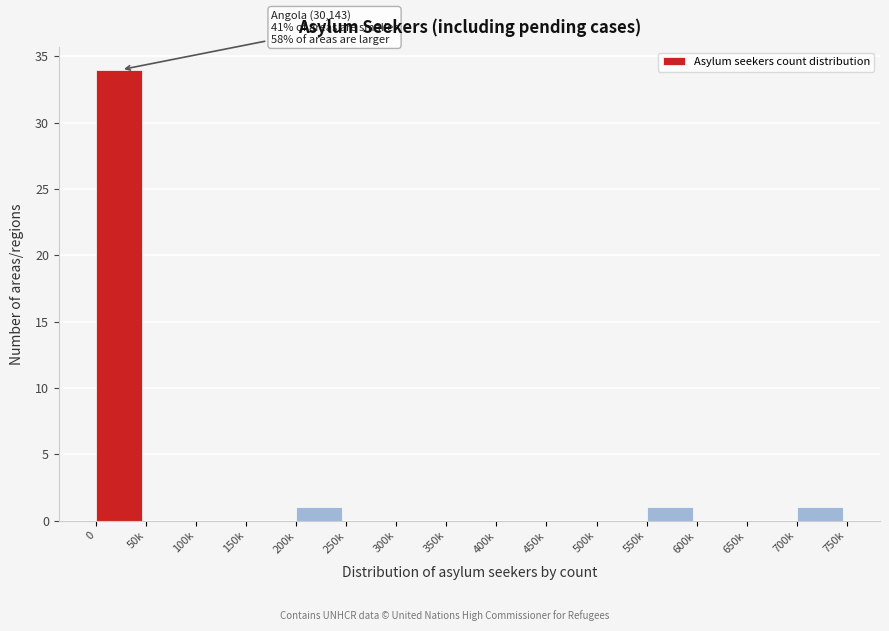

Reading left to right, list all the values displayed in this chart.

0=34	50k=0	100k=0	150k=0	200k=1	250k=0	300k=0	350k=0	400k=0	450k=0	500k=0	550k=1	600k=0	650k=0	700k=1